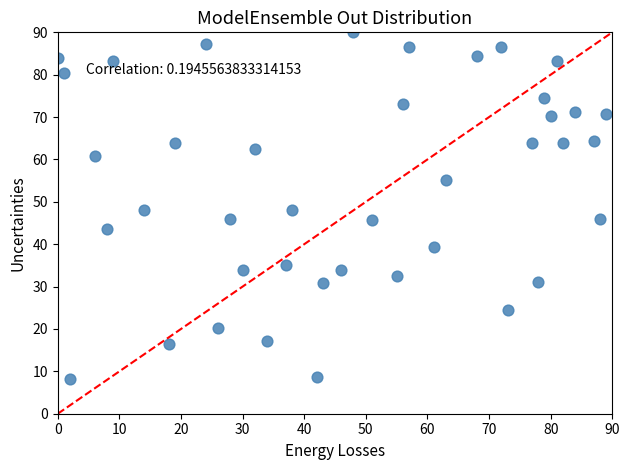

What is the range of Y values (max minus min)?

82.0